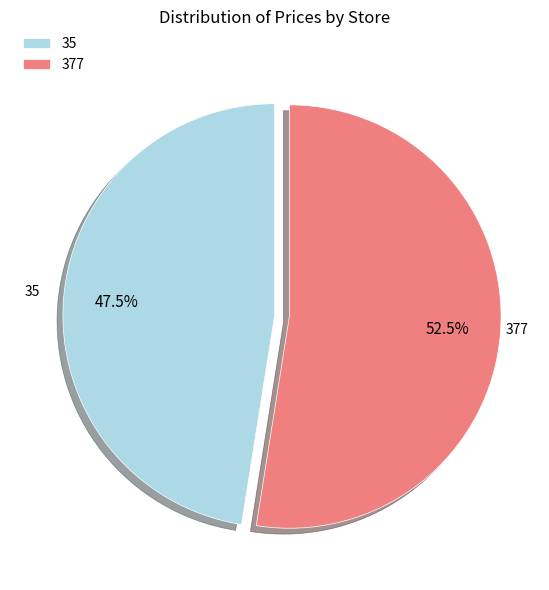

What is the largest slice in the pie chart?

377